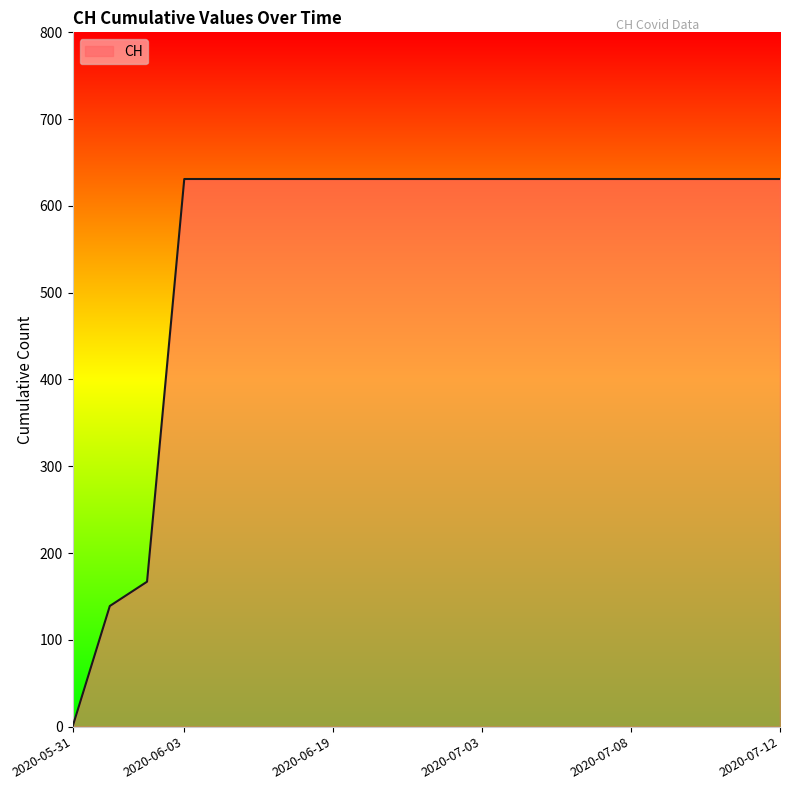

What is the maximum value shown in the chart?

631